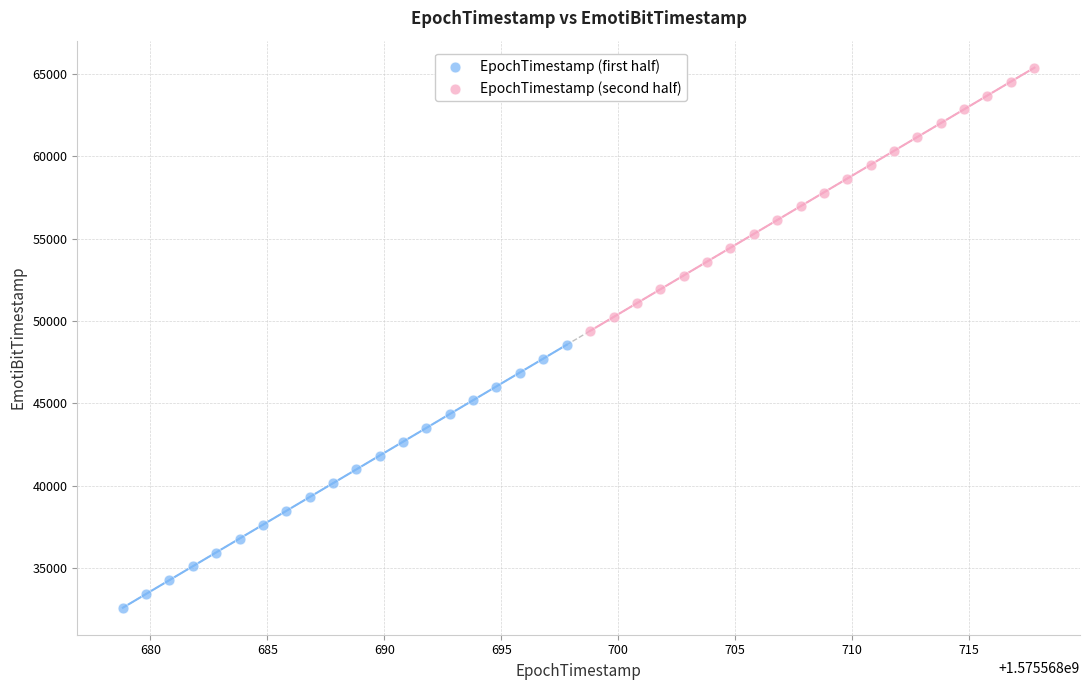

Which series has the widest spread of Y values?

EpochTimestamp (second half)